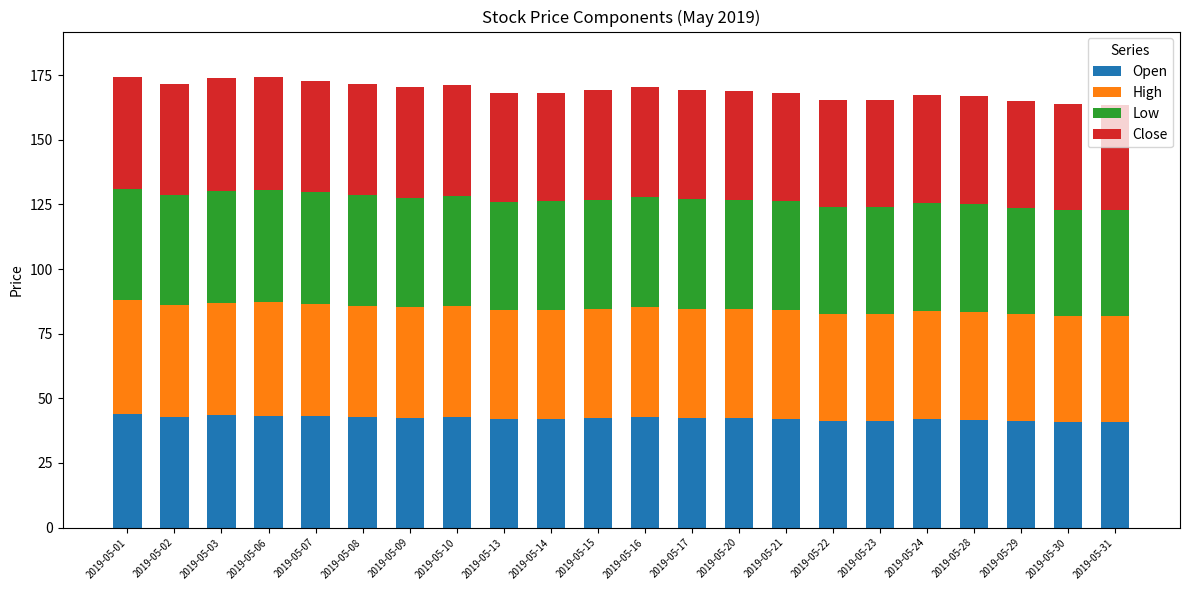

What is the sum of the Open values at 2019-05-17 and 2019-05-30?

83.3